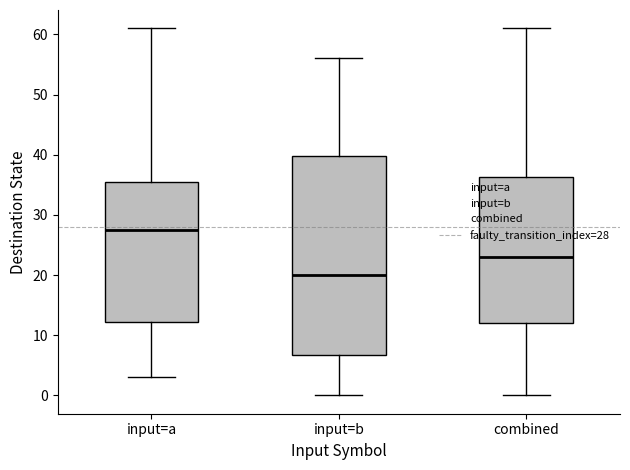

Which box has the lowest median line?

input=b